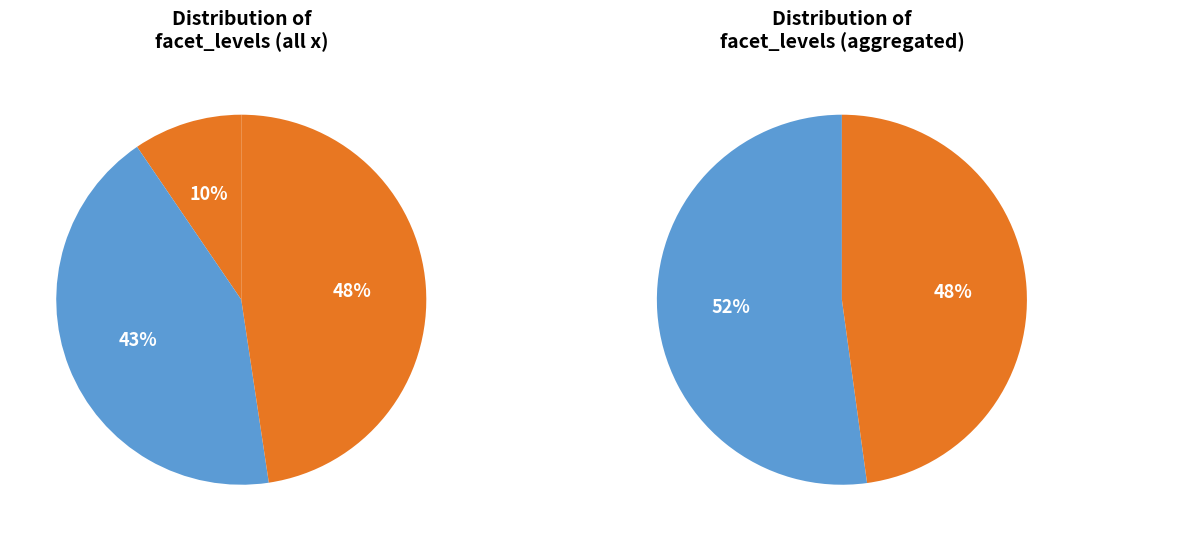

Is there a majority slice in this chart?

No